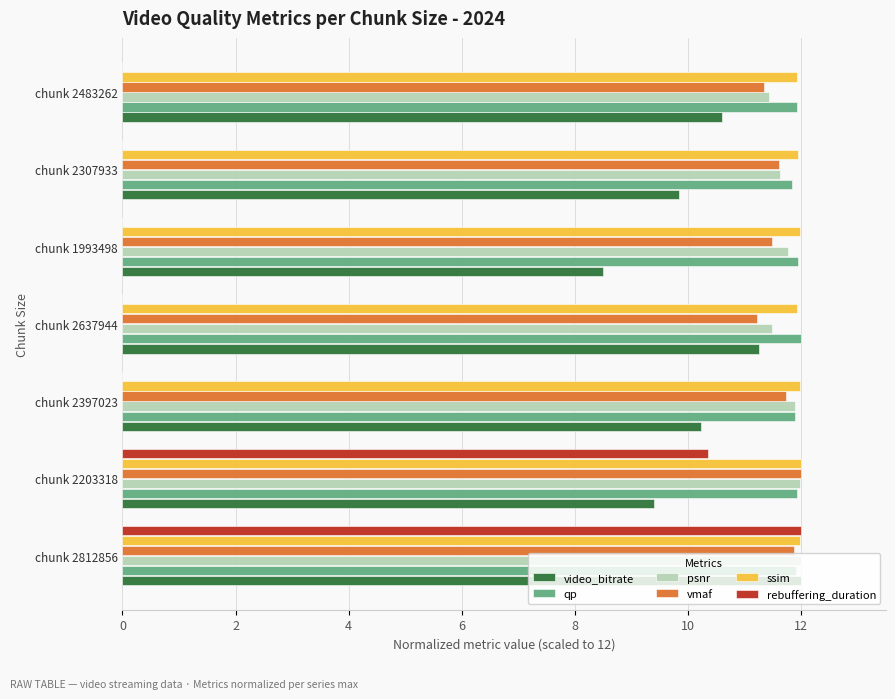

The value of qp at chunk 2397023 is 19.4. True or false?

False